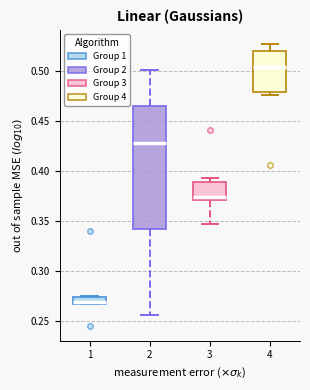

Where is the lower edge of the box at x = 1 on the y-axis? The values are not printed on the chart, so give them approximately, as read against the axis.

0.265